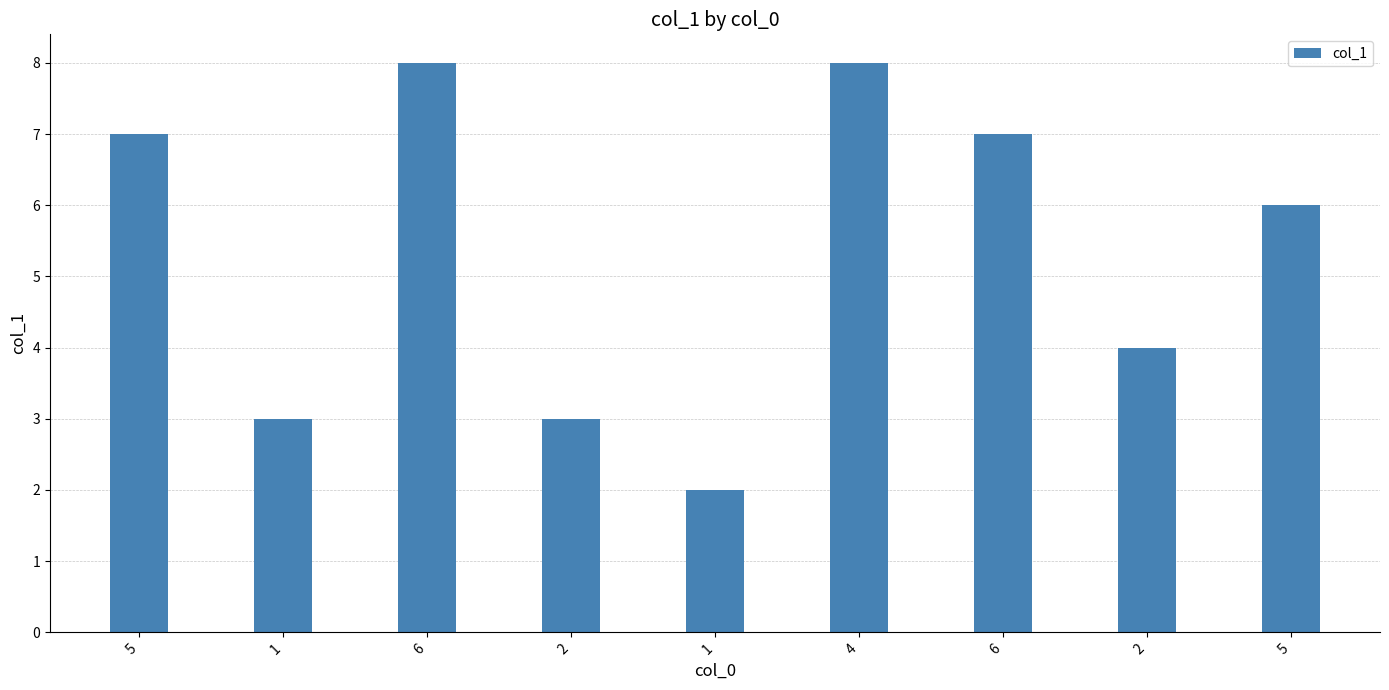

Read the value at 1.

3